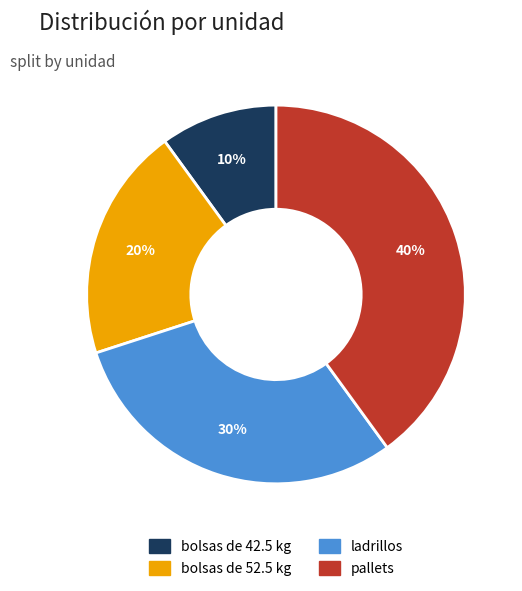

To the nearest percent, what percentage of the pie is ladrillos?

30%